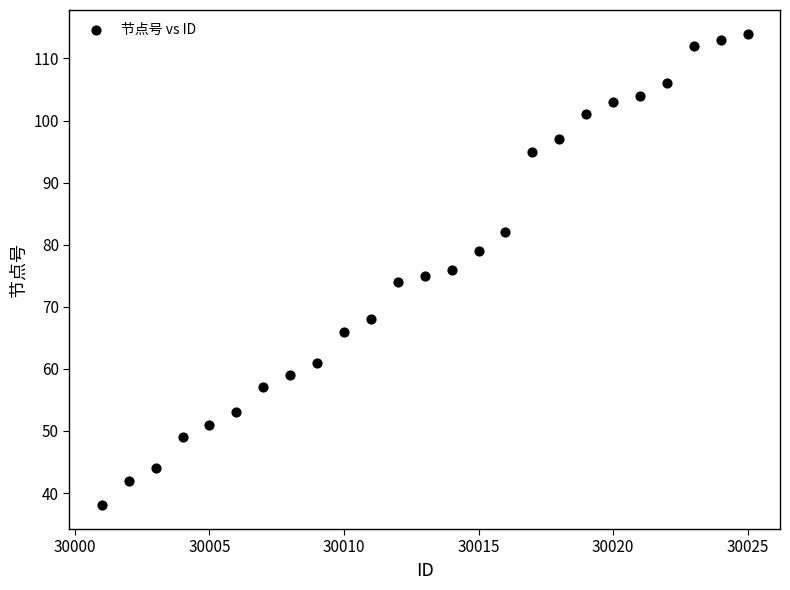

What is the range of X values (max minus min)?

24